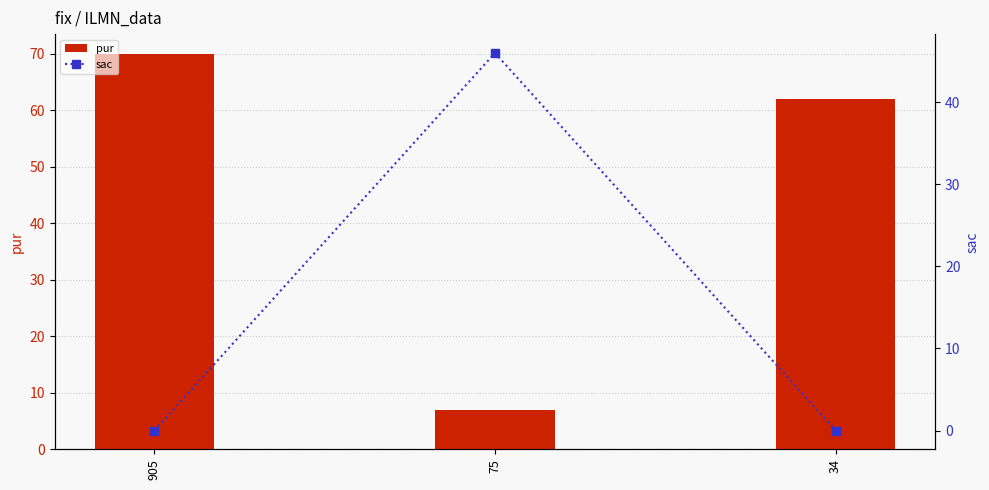

What is the difference between the pur values at 34 and 905?

8